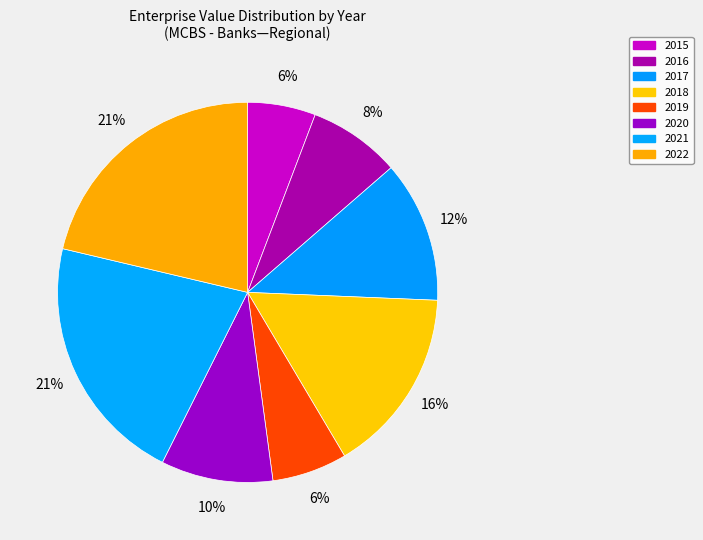

To the nearest percent, what is the combined percentage of 2018 and 2021?

37%